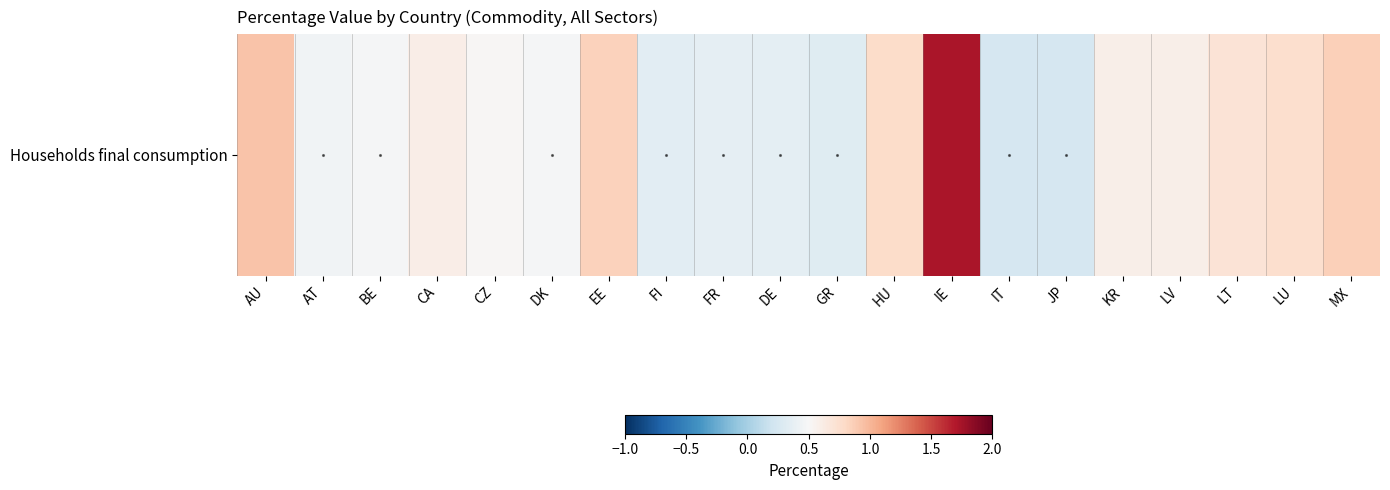

What is the change in value from DK to MX?

+0.4